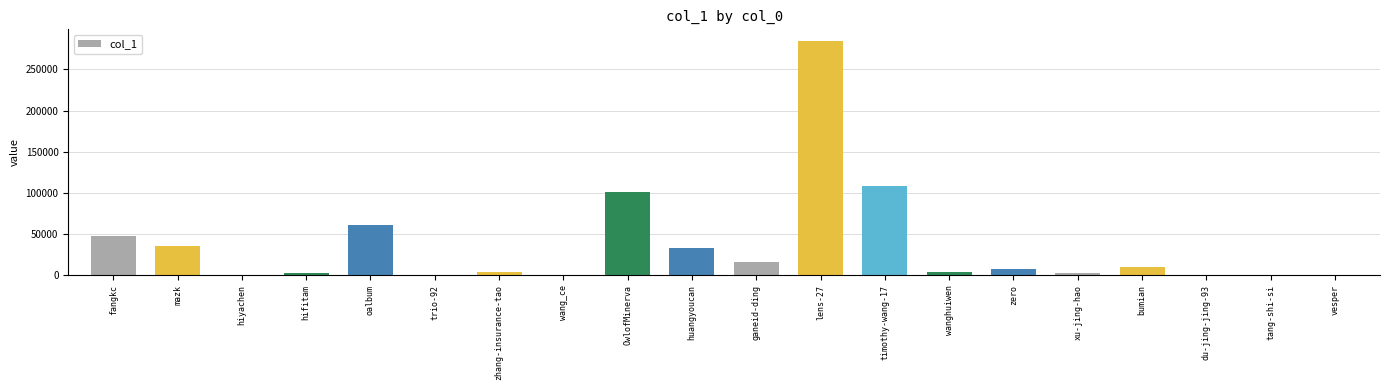

The chart shows a value of 10271 at bumian. True or false?

True